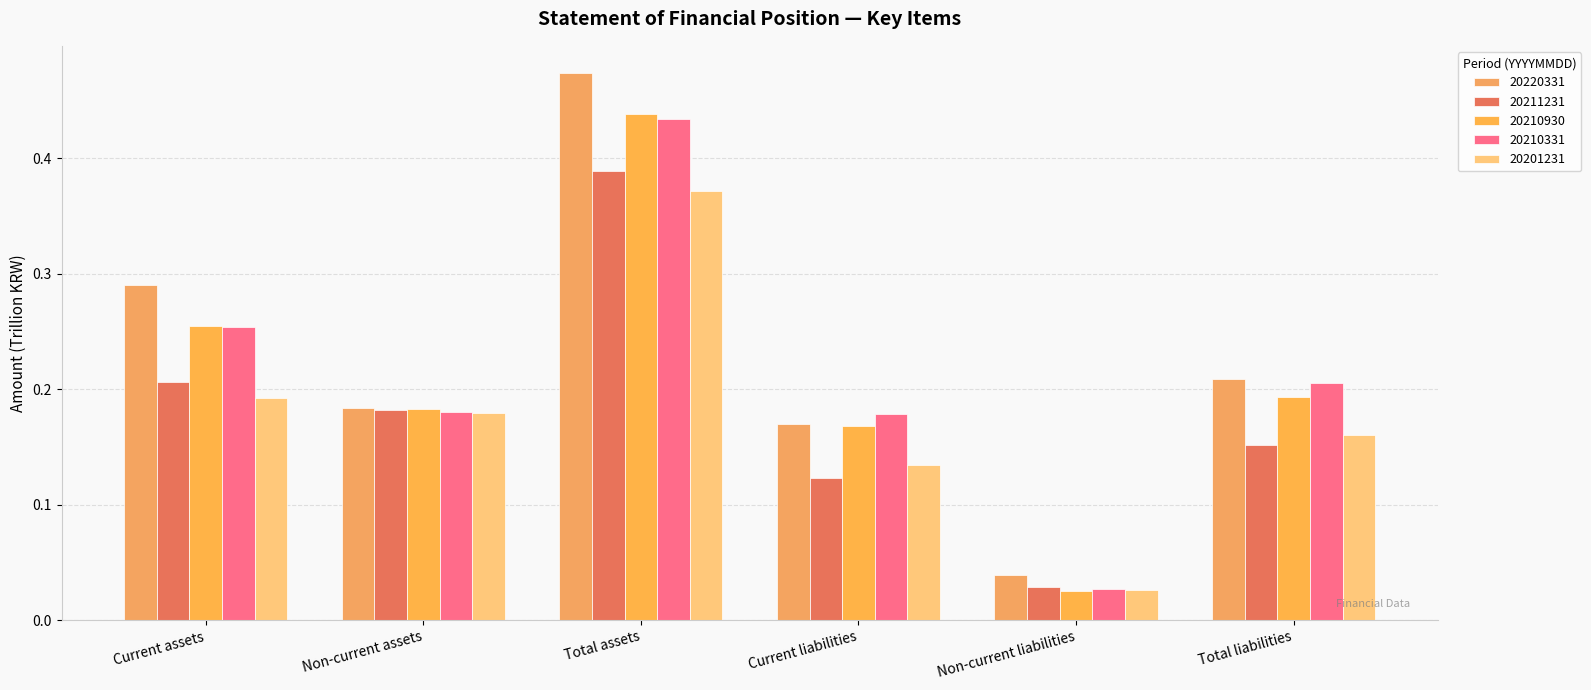

Which label corresponds to the largest value in the chart?

Total assets